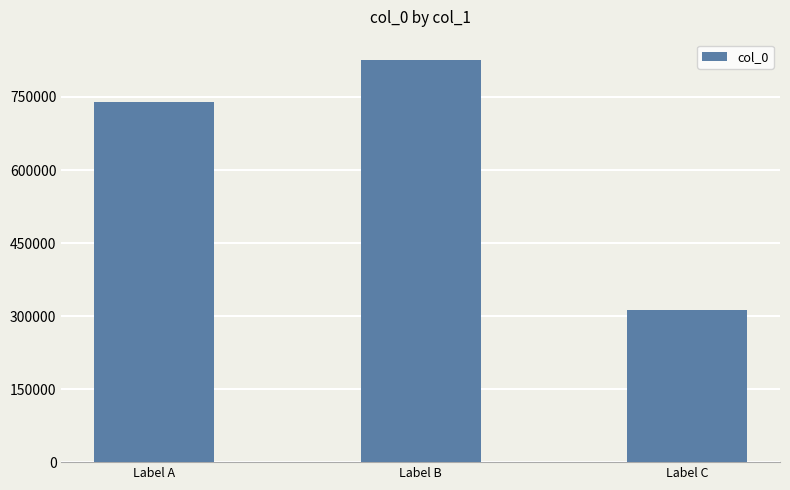

Where is the data nearest to the value 569812?

Label A